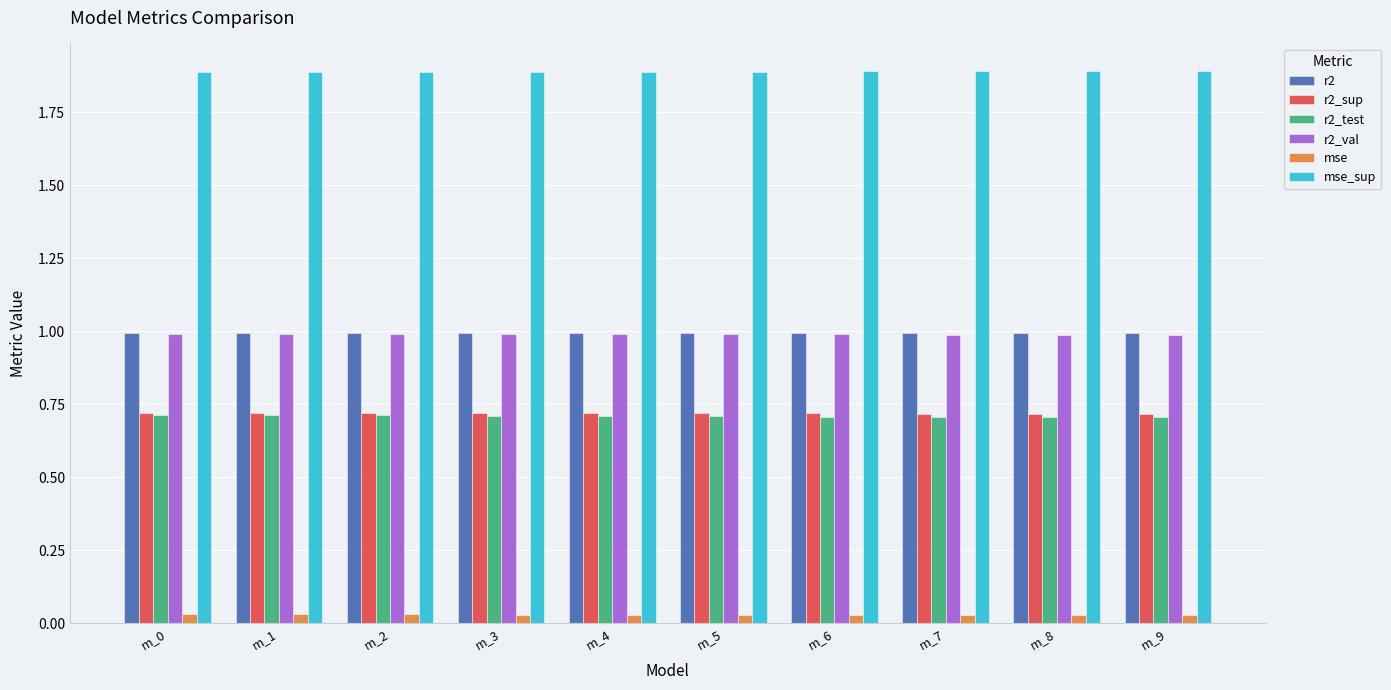

What is the total value across all series at m_7?

5.3